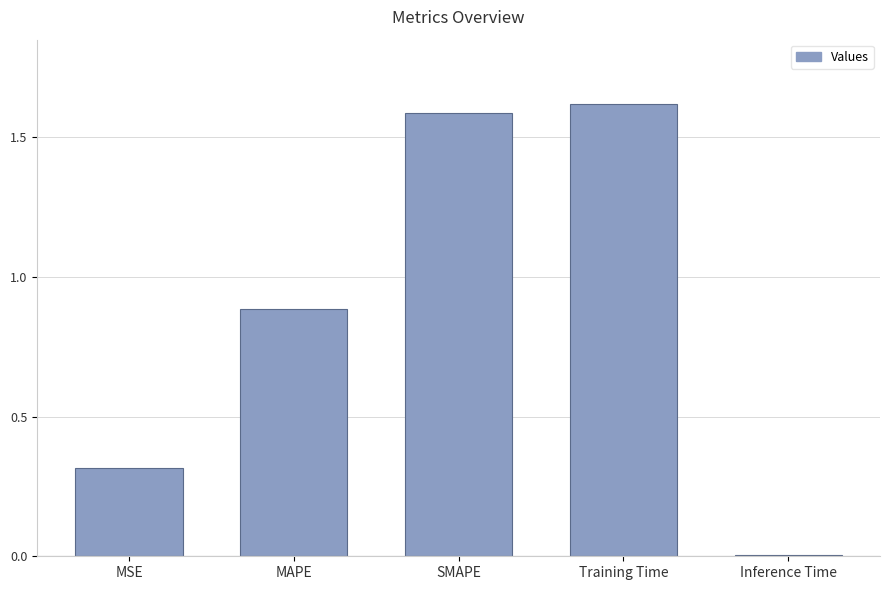

What is the label of the 4th bar from the left?

Training Time